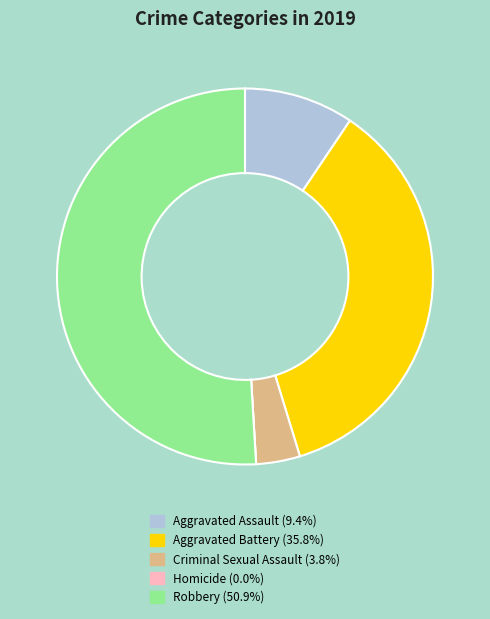

Which category accounts for the majority?

Robbery